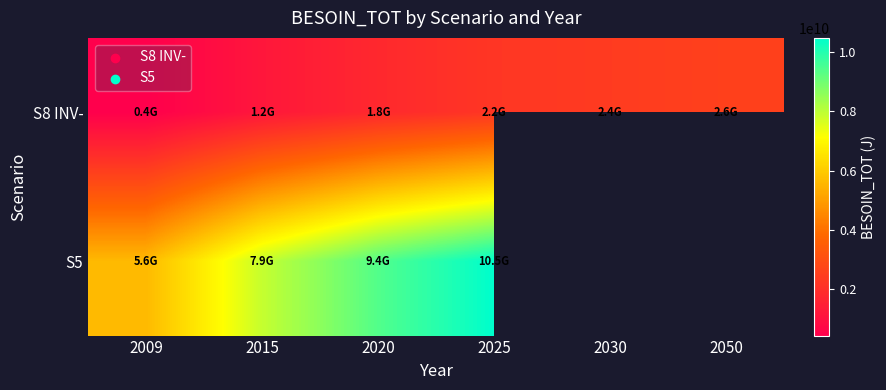

What is the total value across all series at 2025?

12701374945.9